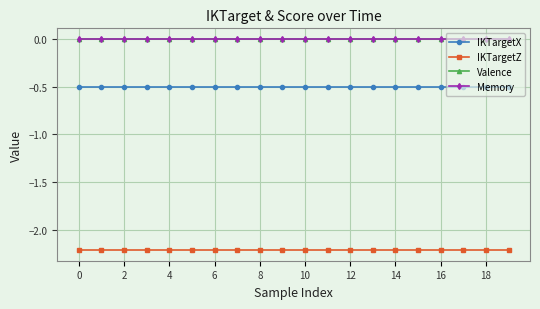

What is the label of the 13th point from the left?

12